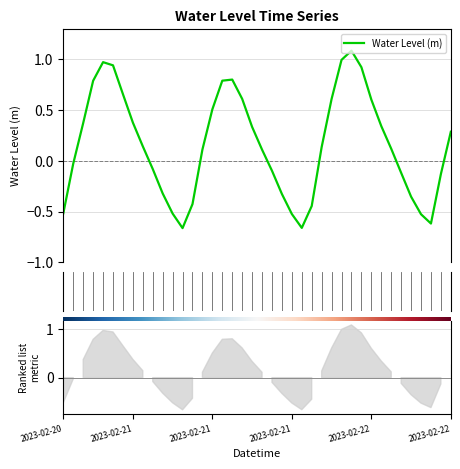

What is the label of the 22nd point from the right?

2023-02-21 12:00:00